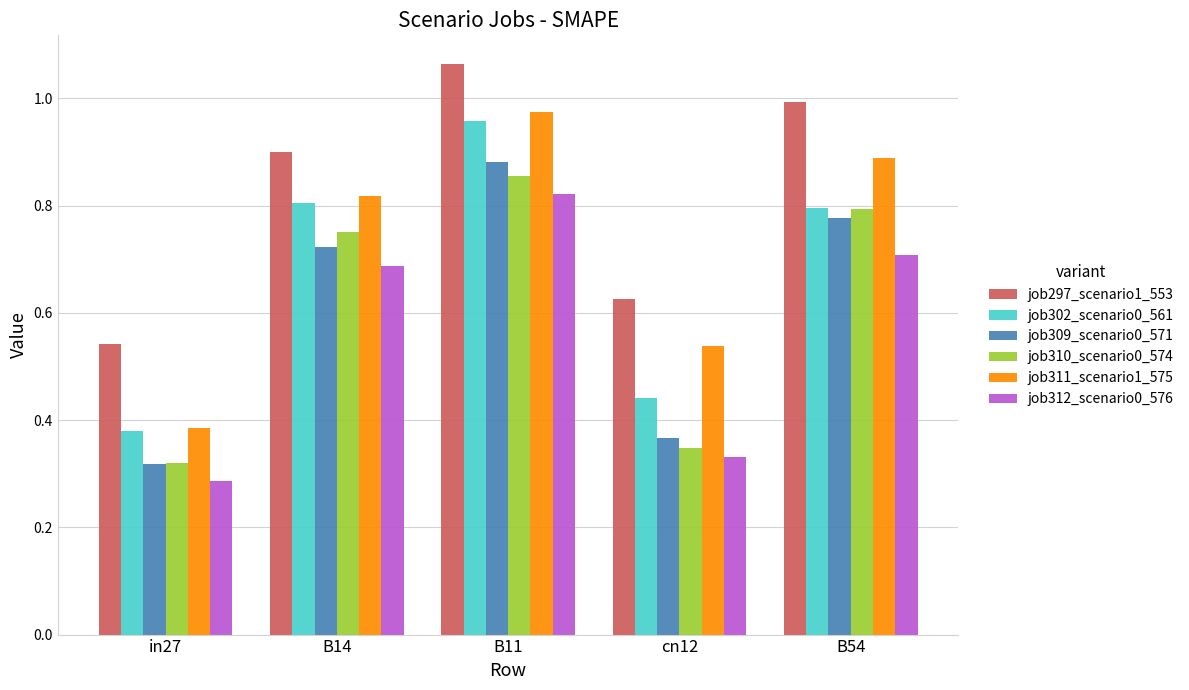

True or false: job302_scenario0_561 has a value of 1.5 at B11.

False